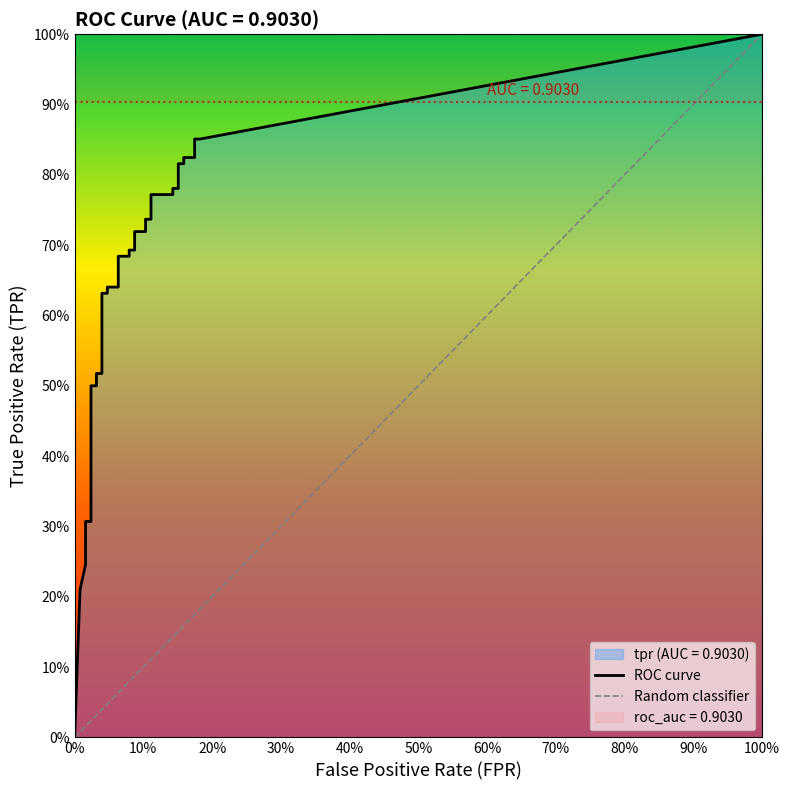

What is the sum of all tpr values?

22.4